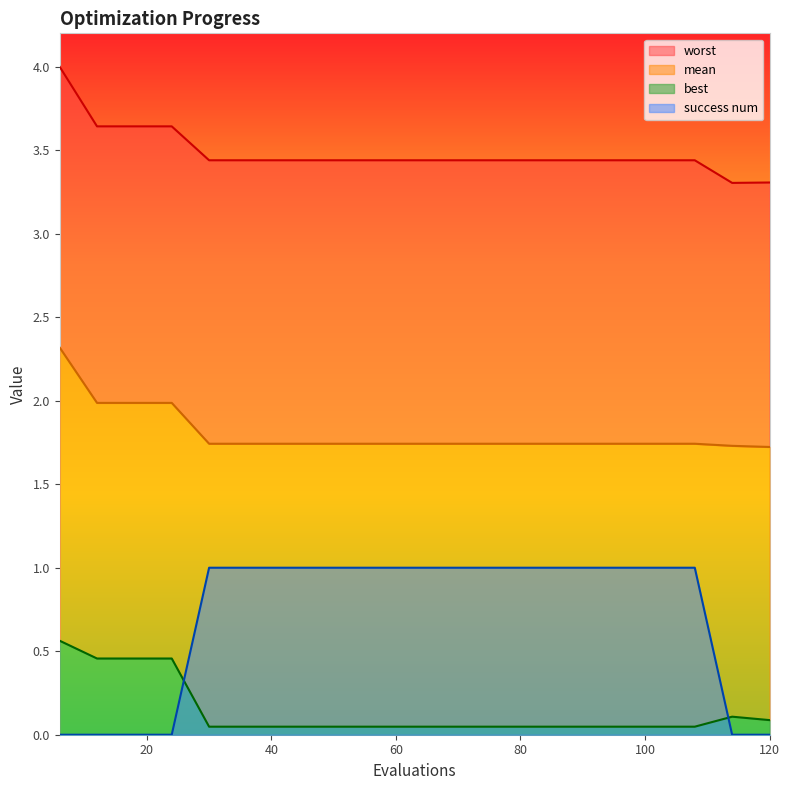

Reading left to right, extract all data points from this chart.

mean: 6=2.3	12=2.0	18=2.0	24=2.0	30=1.7	36=1.7	42=1.7	48=1.7	54=1.7	60=1.7	66=1.7	72=1.7	78=1.7	84=1.7	90=1.7	96=1.7	102=1.7	108=1.7	114=1.7	120=1.7
best: 6=0.6	12=0.5	18=0.5	24=0.5	30=0.0	36=0.0	42=0.0	48=0.0	54=0.0	60=0.0	66=0.0	72=0.0	78=0.0	84=0.0	90=0.0	96=0.0	102=0.0	108=0.0	114=0.1	120=0.1
worst: 6=4.0	12=3.6	18=3.6	24=3.6	30=3.4	36=3.4	42=3.4	48=3.4	54=3.4	60=3.4	66=3.4	72=3.4	78=3.4	84=3.4	90=3.4	96=3.4	102=3.4	108=3.4	114=3.3	120=3.3
success num: 6=0.0	12=0.0	18=0.0	24=0.0	30=1.0	36=1.0	42=1.0	48=1.0	54=1.0	60=1.0	66=1.0	72=1.0	78=1.0	84=1.0	90=1.0	96=1.0	102=1.0	108=1.0	114=0.0	120=0.0